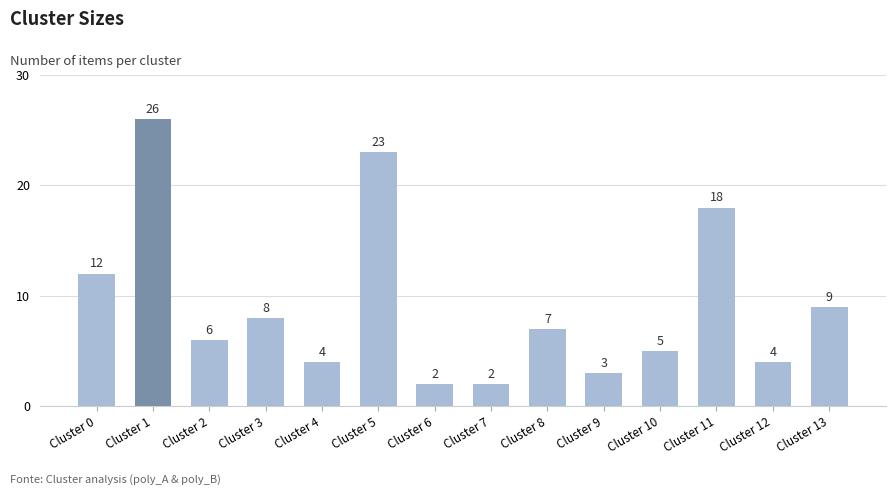

Reading right to left, what are all the values shown in this chart?

9	4	18	5	3	7	2	2	23	4	8	6	26	12